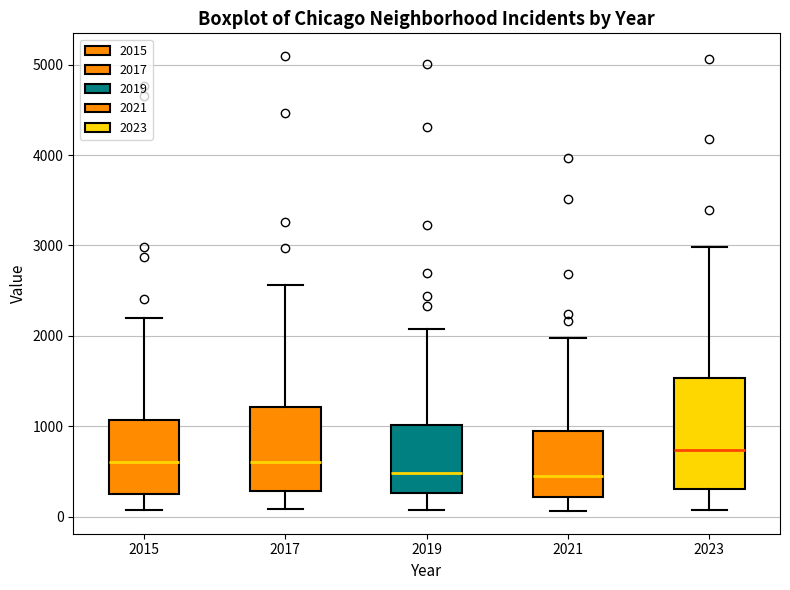

Reading left to right, transcribe this box plot: for each box, give where its median line is, the range the box spans, and where its two whiskers end, as read against the y-axis. The values are not printed on the chart, so give them approximately, as read against the axis.

2015: median 600, box 300 to 1100, whiskers 100 to 2200
2017: median 600, box 300 to 1200, whiskers 100 to 2600
2019: median 500, box 300 to 1000, whiskers 100 to 2100
2021: median 500, box 200 to 900, whiskers 100 to 2000
2023: median 700, box 300 to 1500, whiskers 100 to 3000